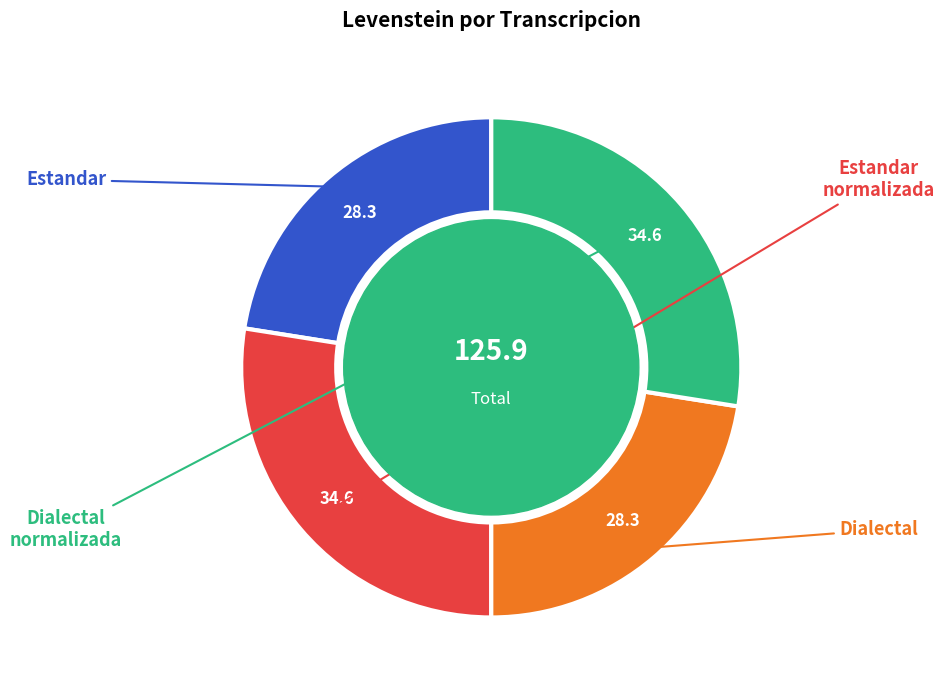

Is there any slice that represents more than half of the pie?

No